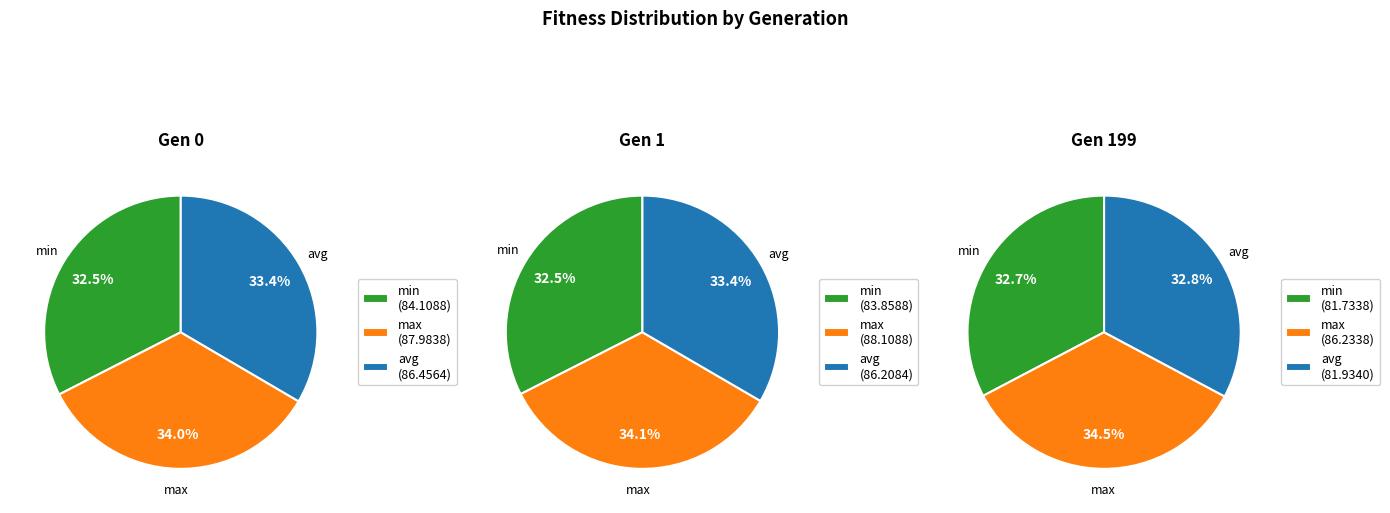

Which slice is the largest?

gen 1